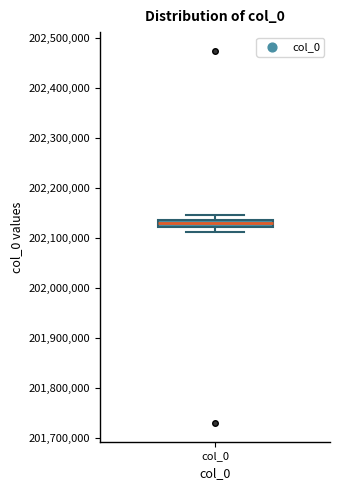

Where is the upper edge of the box for col_0 on the y-axis? The values are not printed on the chart, so give them approximately, as read against the axis.

202140000